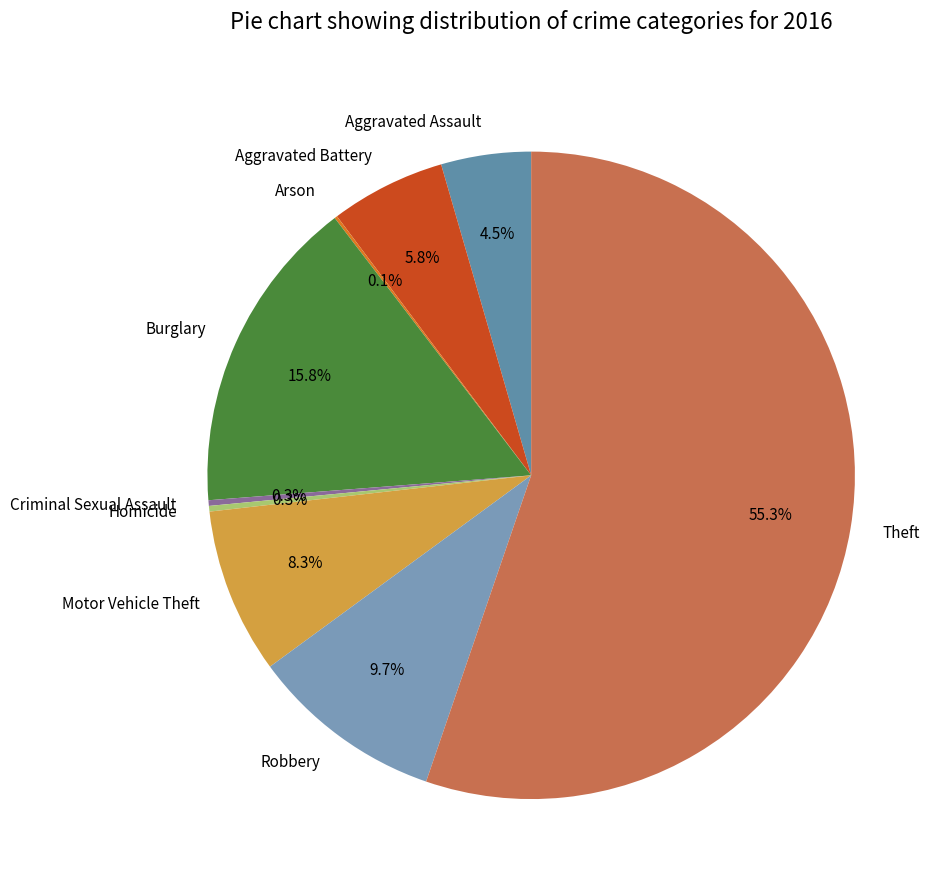

The Aggravated Battery slice represents 1% of the pie. True or false?

False